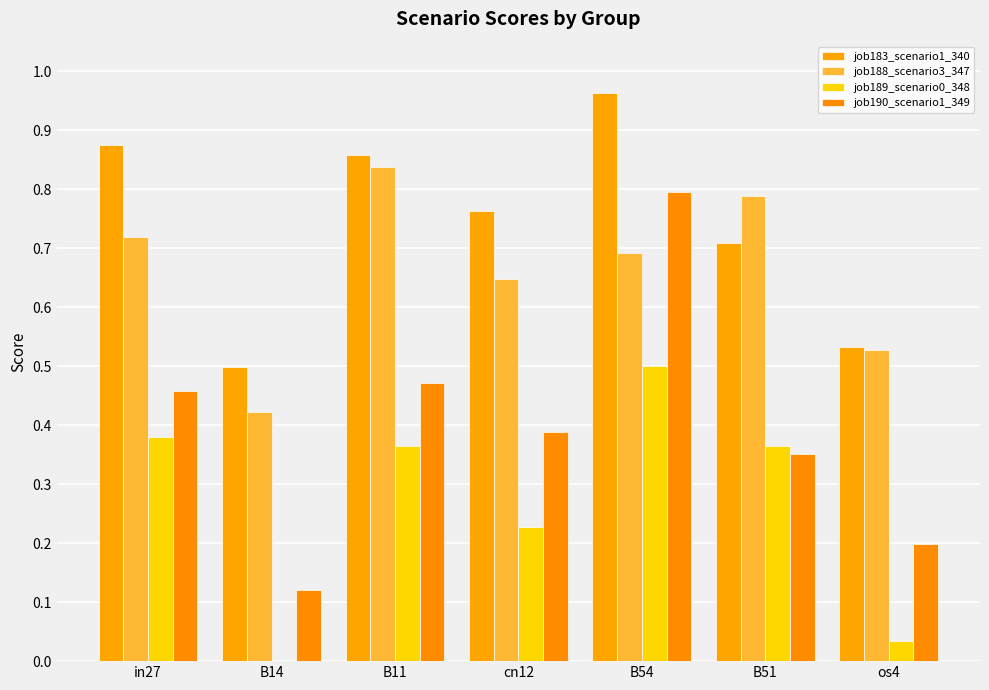

Are the bars horizontal?

No